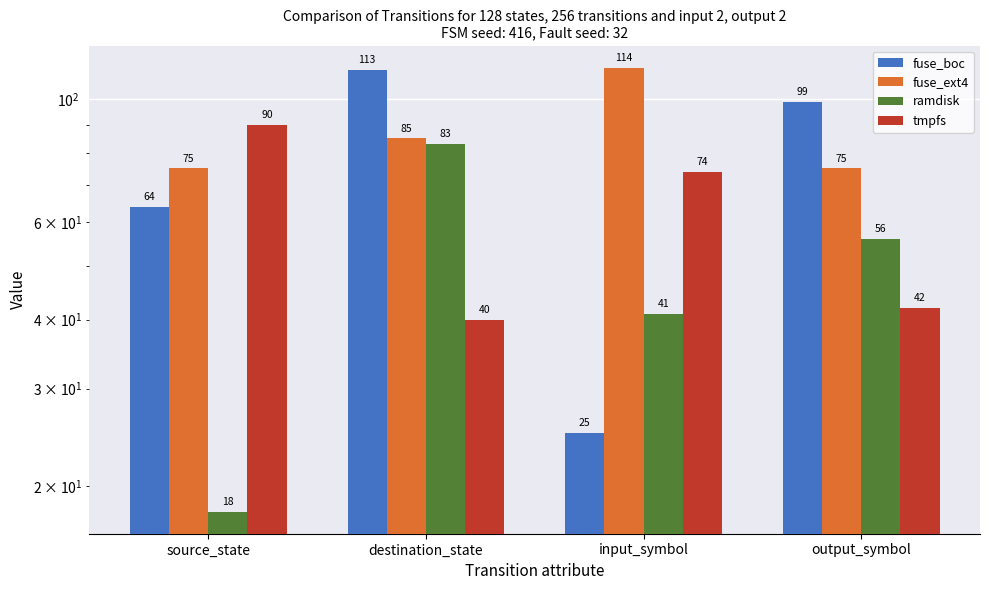

The value of fuse_ext4 at destination_state is 85. True or false?

True